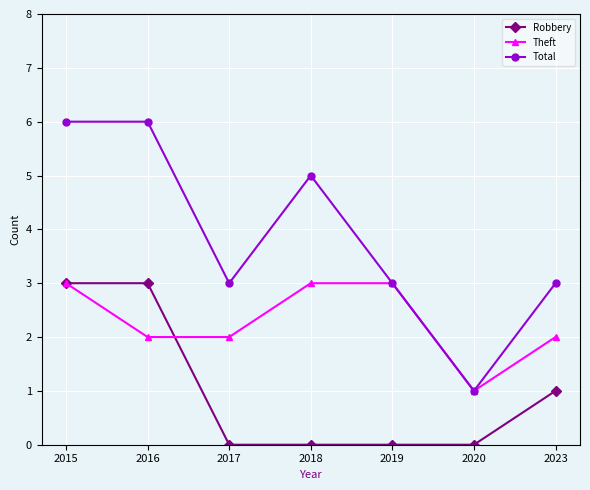

Does the chart display data point markers on the line(s)?

Yes